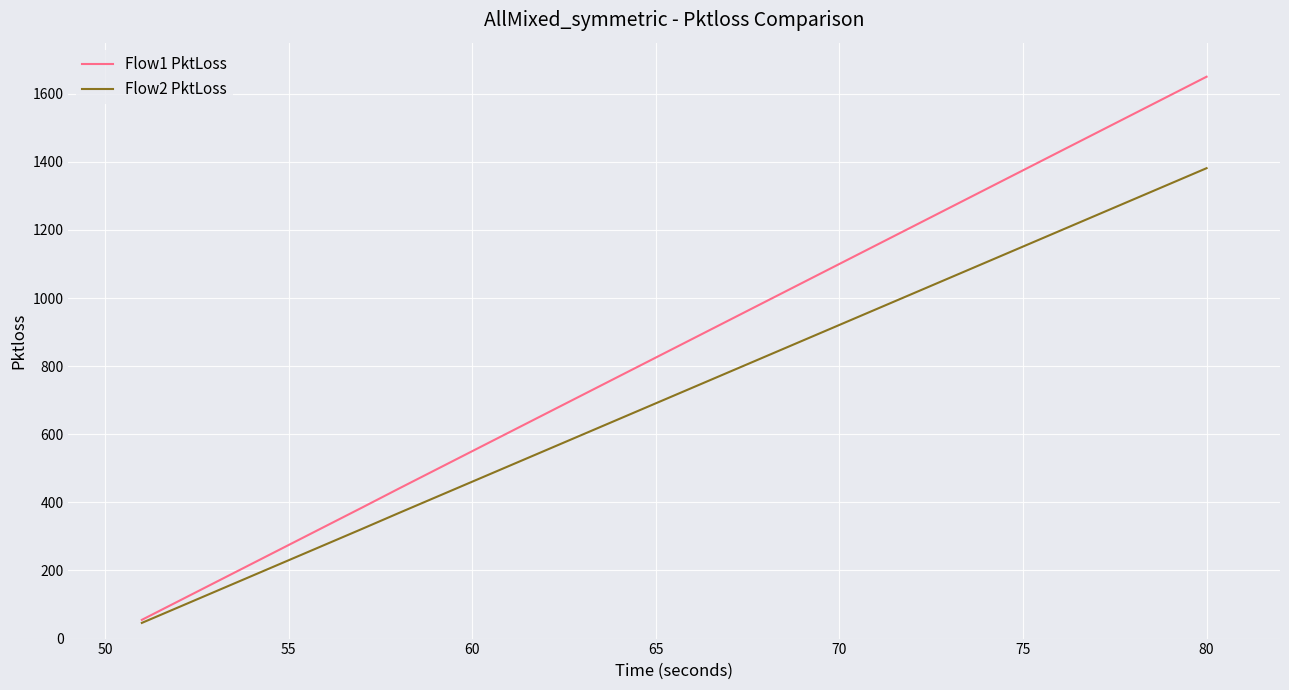

Which series has the largest range (max minus min)?

Flow1 PktLoss